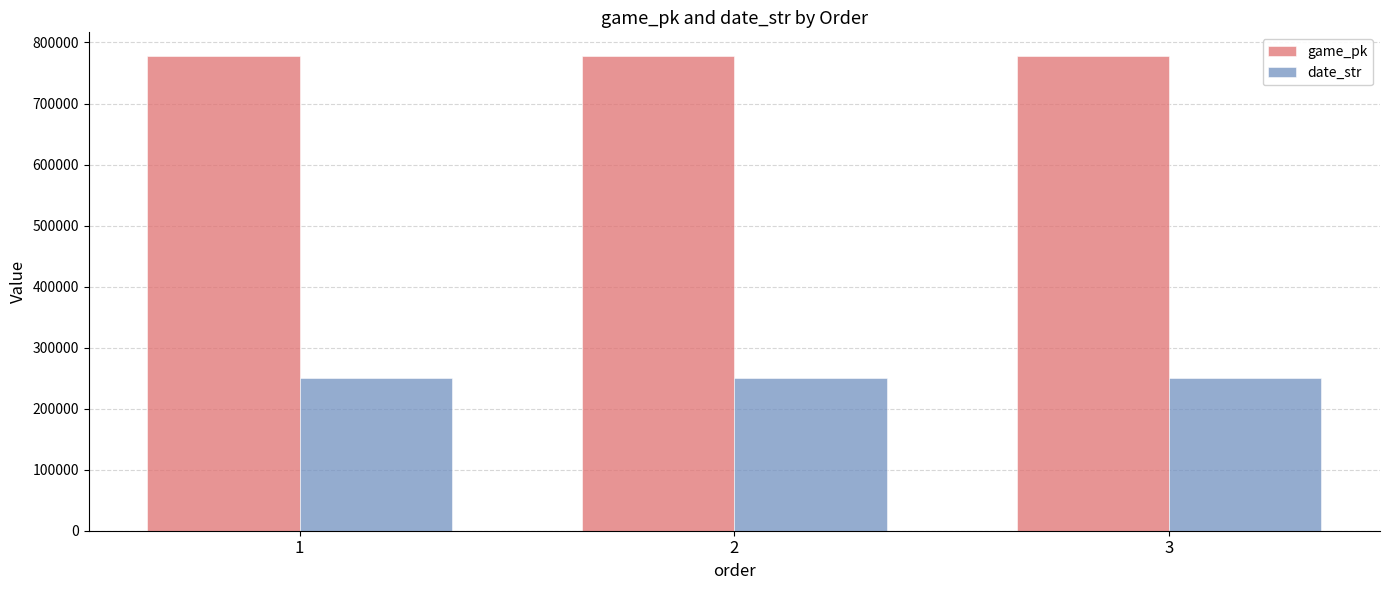

At how many categories does at least one series exceed 757825?

3